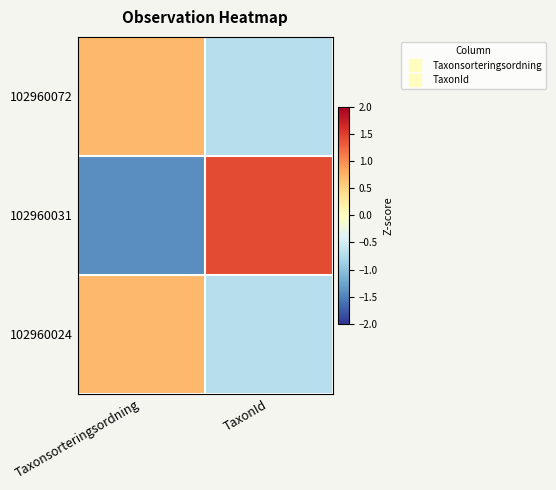

Reading right to left, what are all the values shown in this chart?

102960072: TaxonId=-0.7	Taxonsorteringsordning=0.7
102960031: TaxonId=1.4	Taxonsorteringsordning=-1.4
102960024: TaxonId=-0.7	Taxonsorteringsordning=0.7